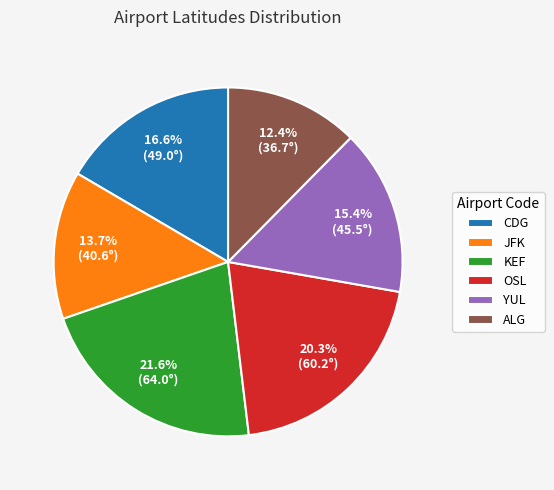

Is JFK the majority of the pie?

No